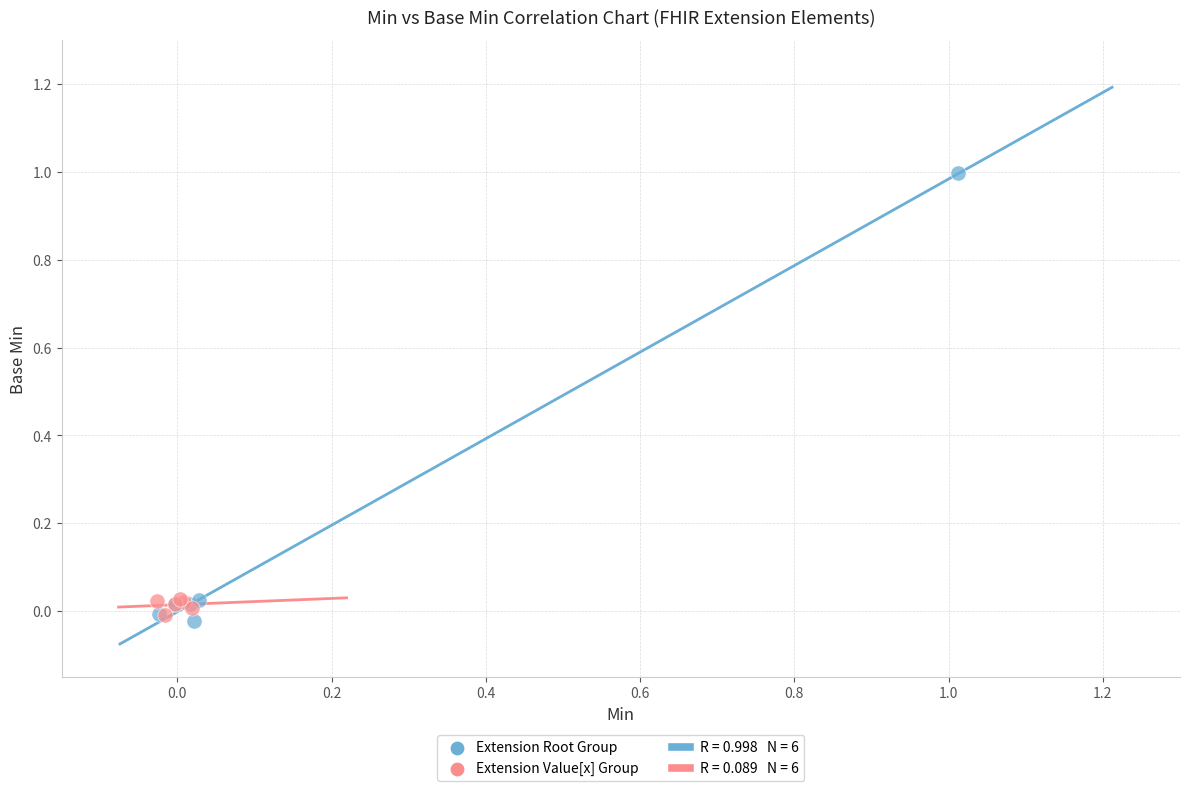

Which series has the largest Y range (max minus min)?

Extension Root Group